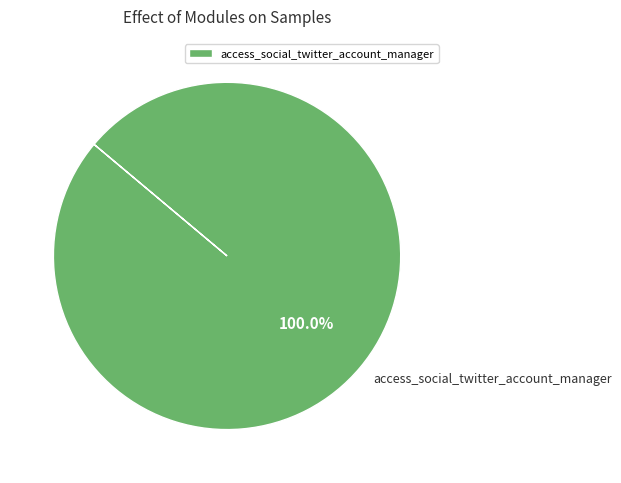

What is the majority slice?

access_social_twitter_account_manager